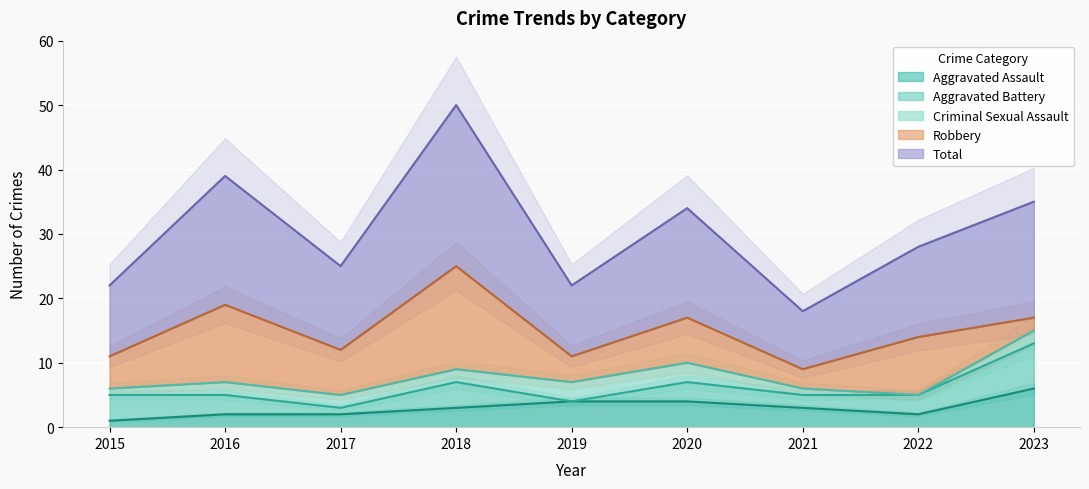

The value of Aggravated Assault at 2023 is 9. True or false?

False